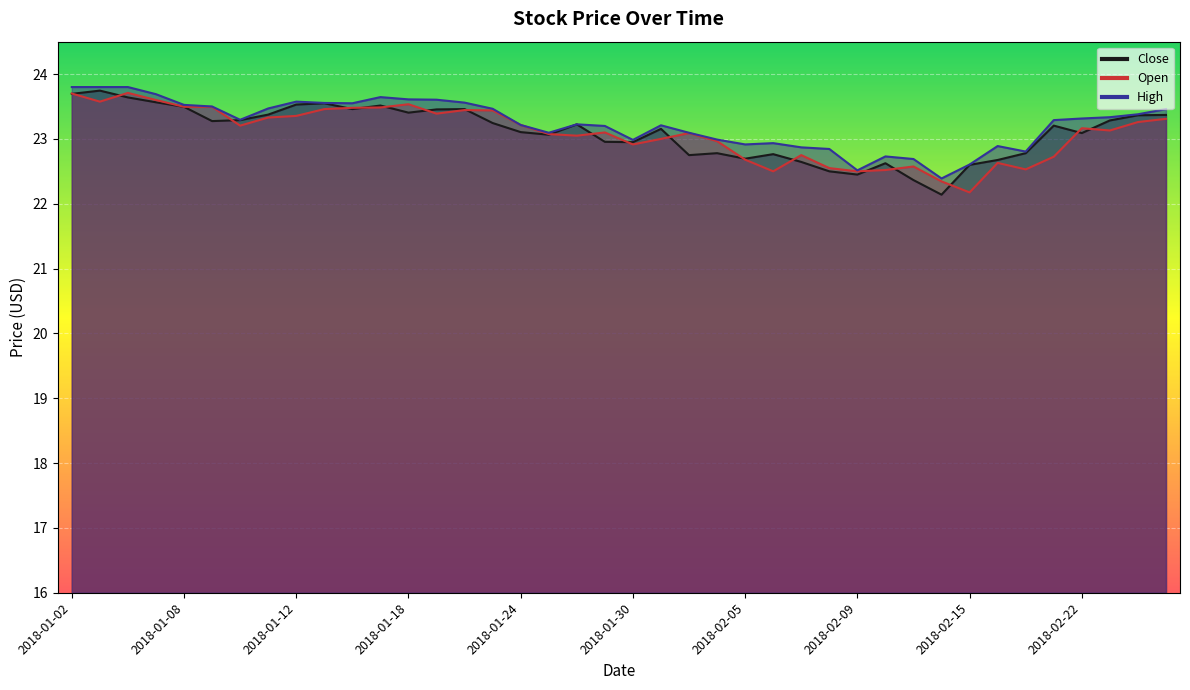

Reading left to right, what are all the values shown in this chart?

Close: 23.7	23.7	23.6	23.6	23.5	23.3	23.3	23.4	23.5	23.6	23.5	23.5	23.4	23.5	23.5	23.2	23.1	23.1	23.2	23.0	22.9	23.2	22.8	22.8	22.7	22.8	22.6	22.5	22.4	22.6	22.4	22.1	22.6	22.7	22.8	23.2	23.1	23.3	23.4	23.4
Open: 23.7	23.6	23.7	23.6	23.5	23.5	23.2	23.3	23.4	23.5	23.5	23.5	23.5	23.4	23.4	23.4	23.2	23.1	23.1	23.1	22.9	23.0	23.1	23.0	22.7	22.5	22.8	22.6	22.5	22.5	22.6	22.3	22.2	22.6	22.5	22.7	23.2	23.1	23.3	23.3
High: 23.8	23.8	23.8	23.7	23.5	23.5	23.3	23.5	23.6	23.6	23.6	23.6	23.6	23.6	23.6	23.5	23.2	23.1	23.2	23.2	23.0	23.2	23.1	23.0	22.9	22.9	22.9	22.8	22.5	22.7	22.7	22.4	22.6	22.9	22.8	23.3	23.3	23.3	23.4	23.5